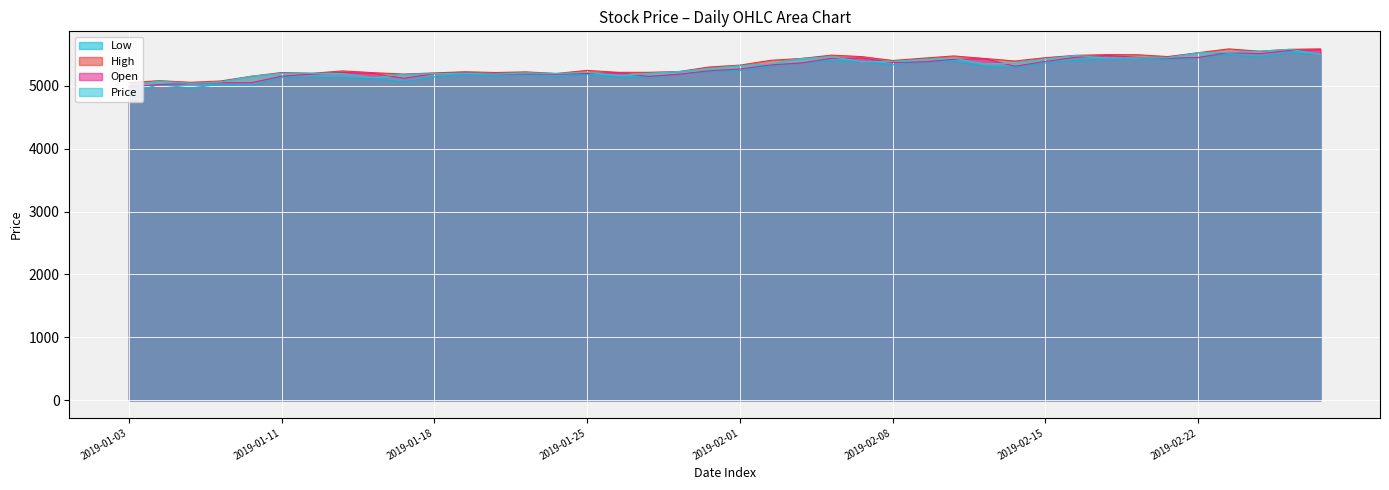

What is the value of the High point at the 12th from the left?

5224.0